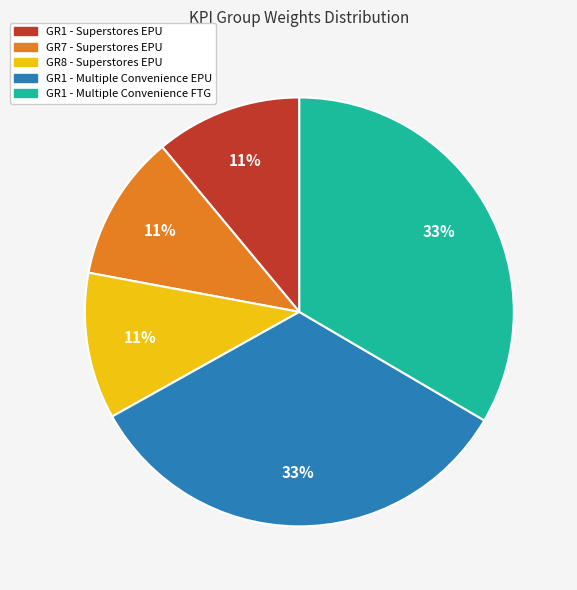

To the nearest percent, what is the difference between the GR1 - Superstores EPU and GR1 - Multiple Convenience FTG slice percentages?

22%